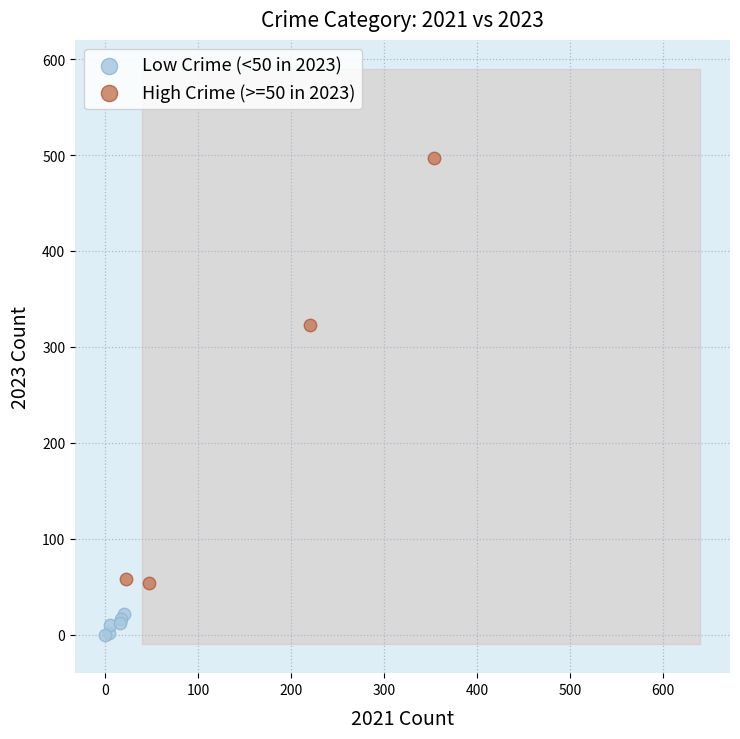

Which series has the largest Y range (max minus min)?

High Crime (>=50 in 2023)